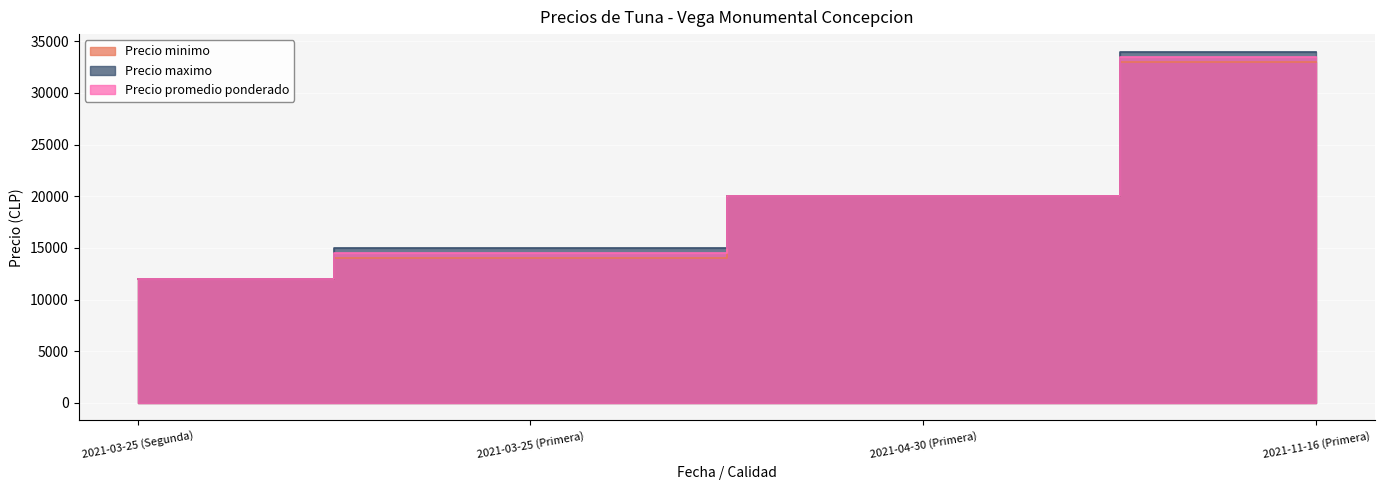

Rank the categories by Precio promedio ponderado value from highest to lowest.

2021-11-16 (Primera), 2021-04-30 (Primera), 2021-03-25 (Primera), 2021-03-25 (Segunda)